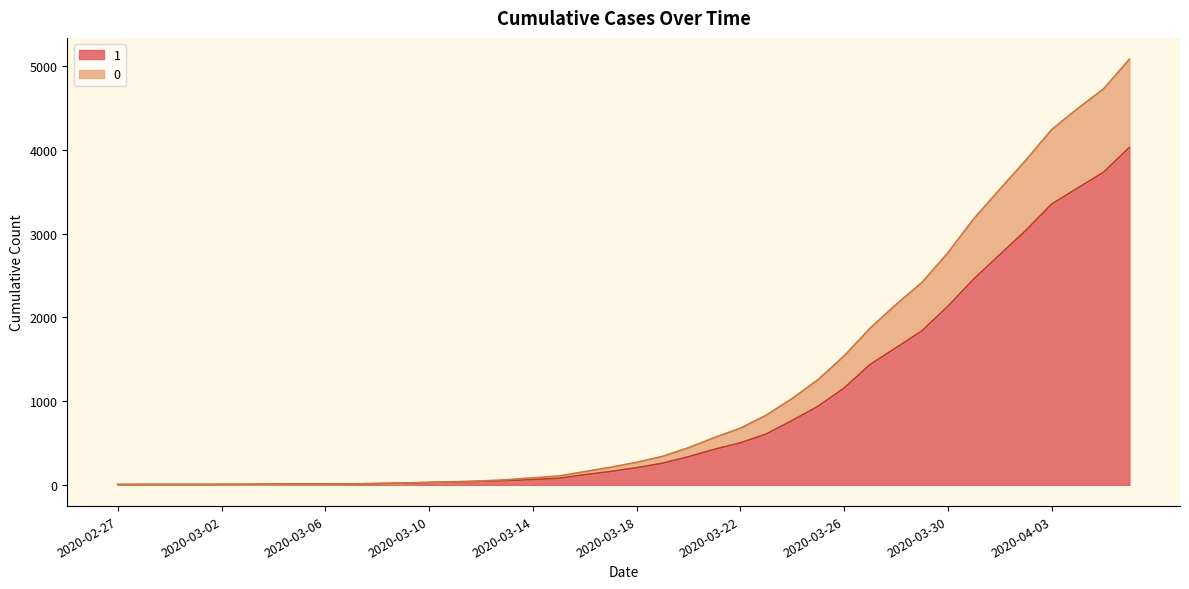

At which category is the sum across all series the highest?

2020-04-06